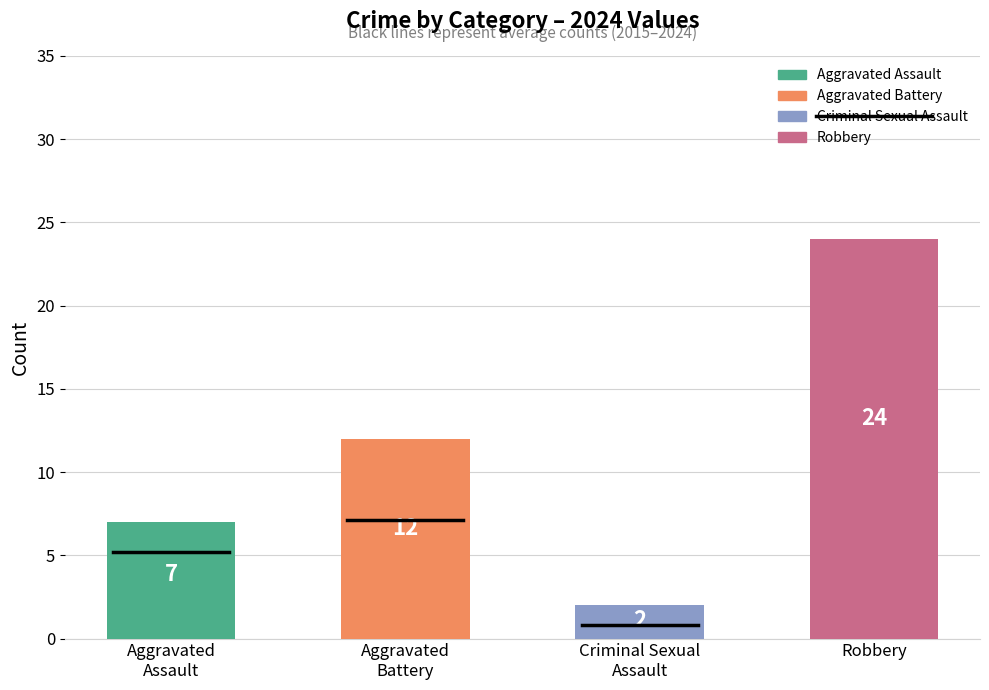

The chart shows a value of 10 at Robbery. True or false?

False